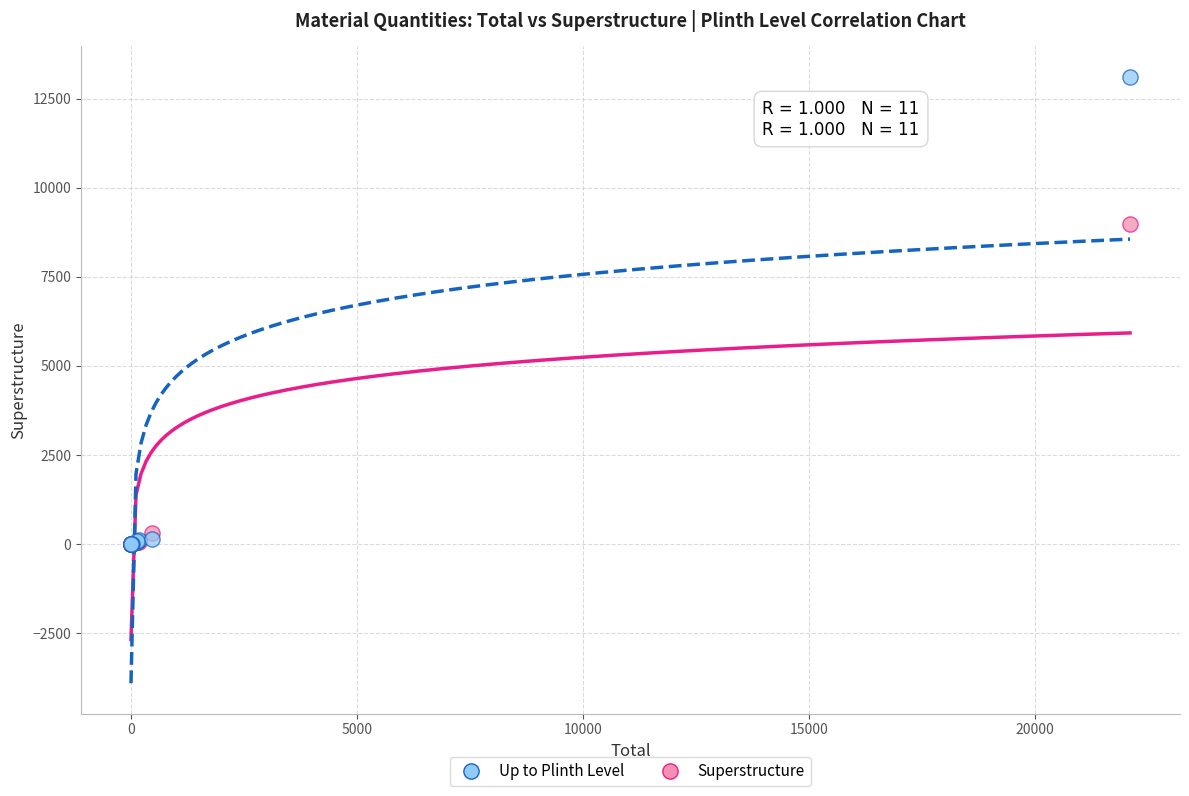

What are all the series names shown in the legend?

Up to Plinth Level, Superstructure